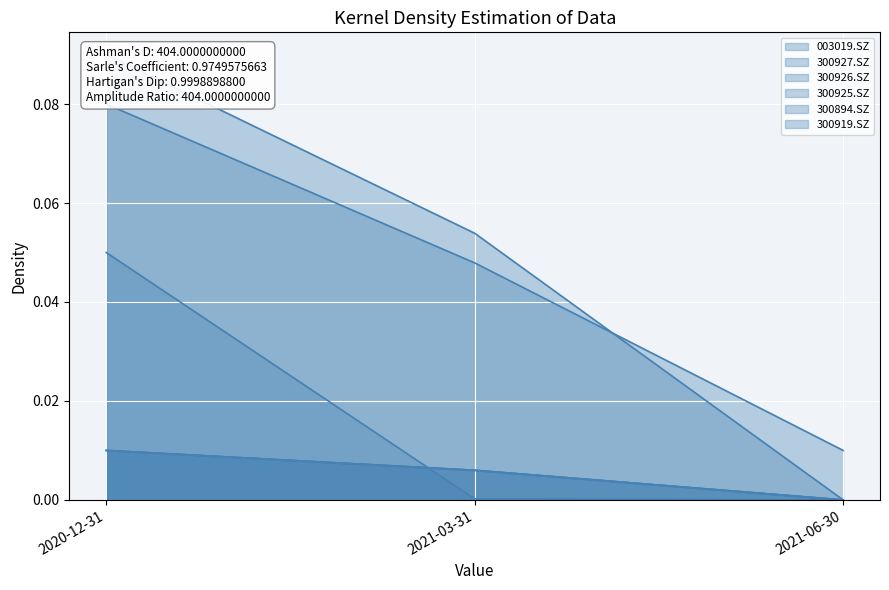

Is it true that 300925.SZ equals 0.0 at 2021-06-30?

False